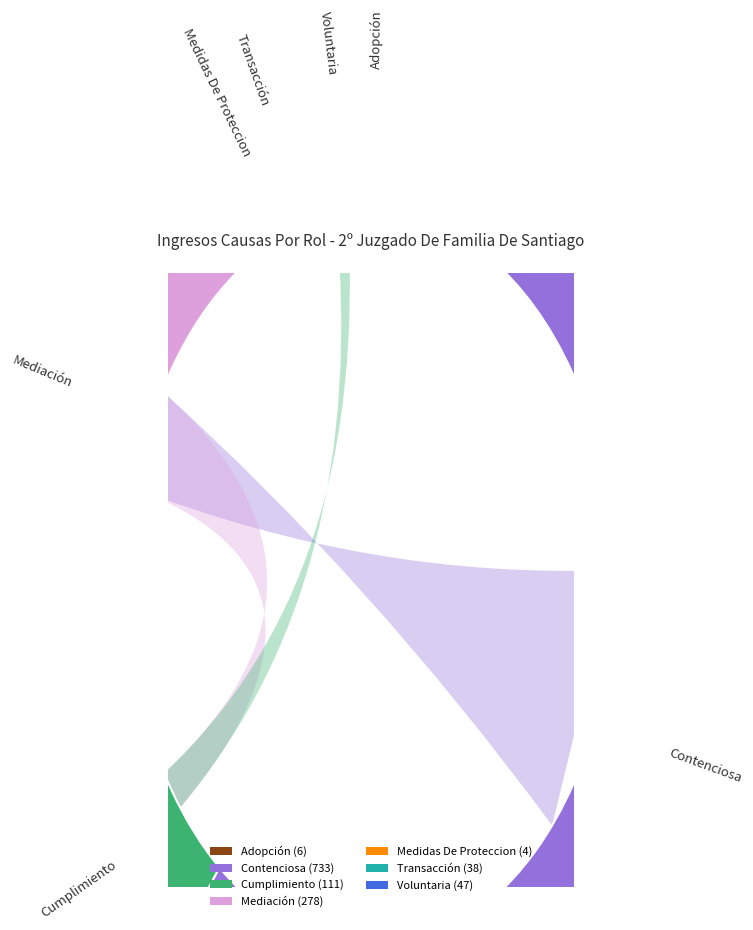

Does Adopción represent more than half of the total?

No